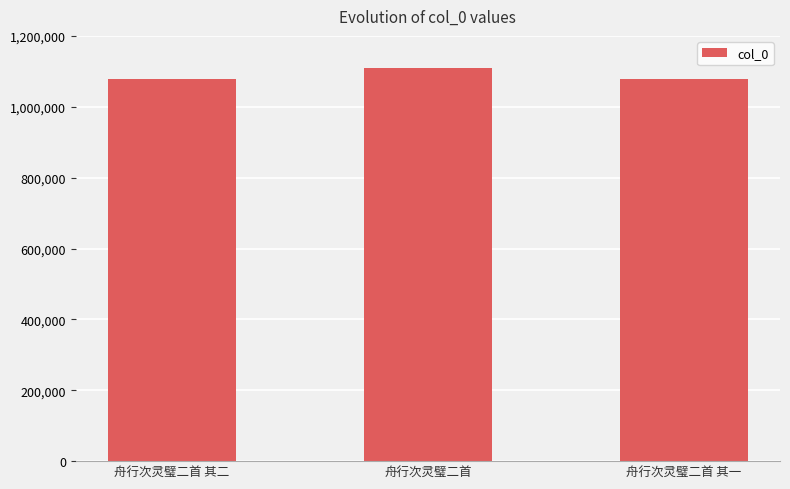

Between 舟行次灵璧二首 其二 and 舟行次灵璧二首, which is larger?

舟行次灵璧二首